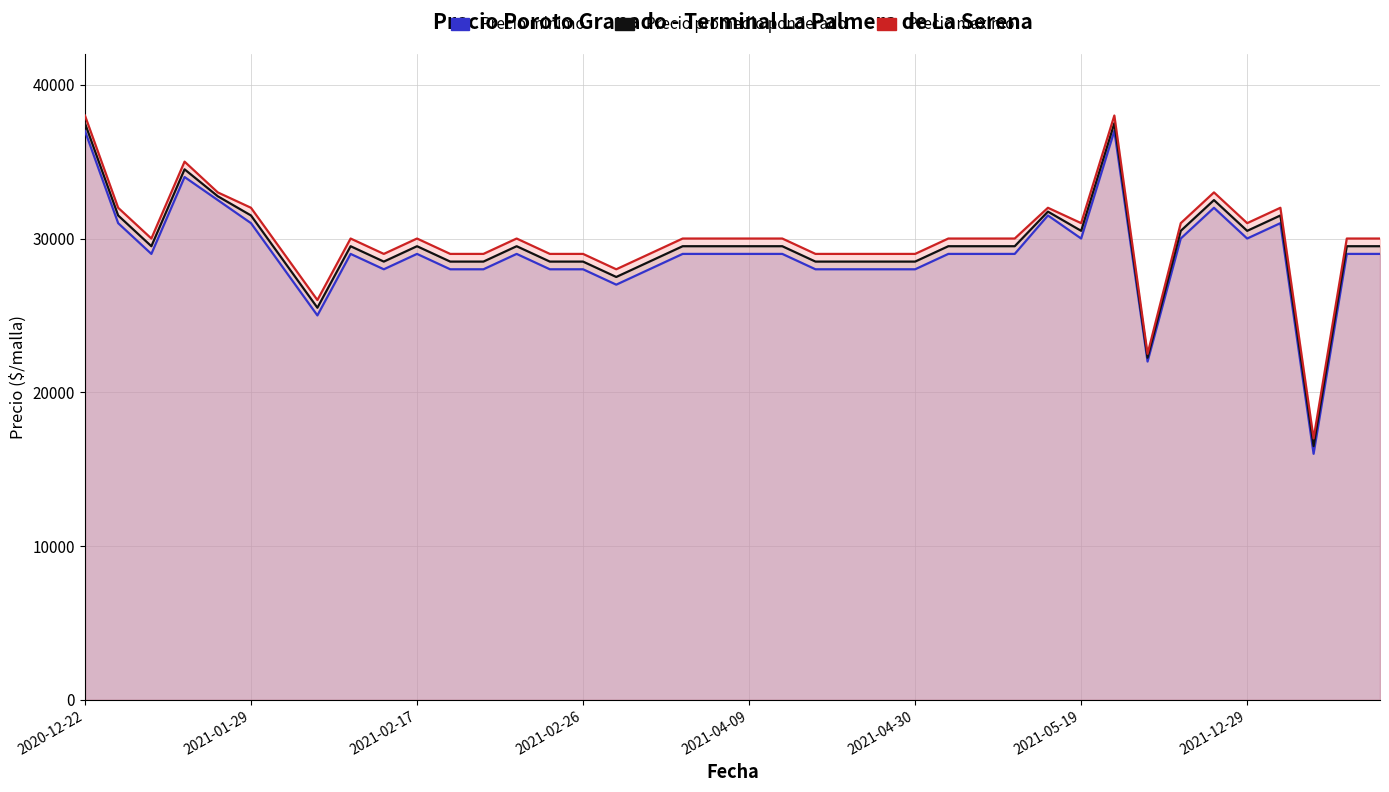

At how many categories does at least one series exceed 17521?

39